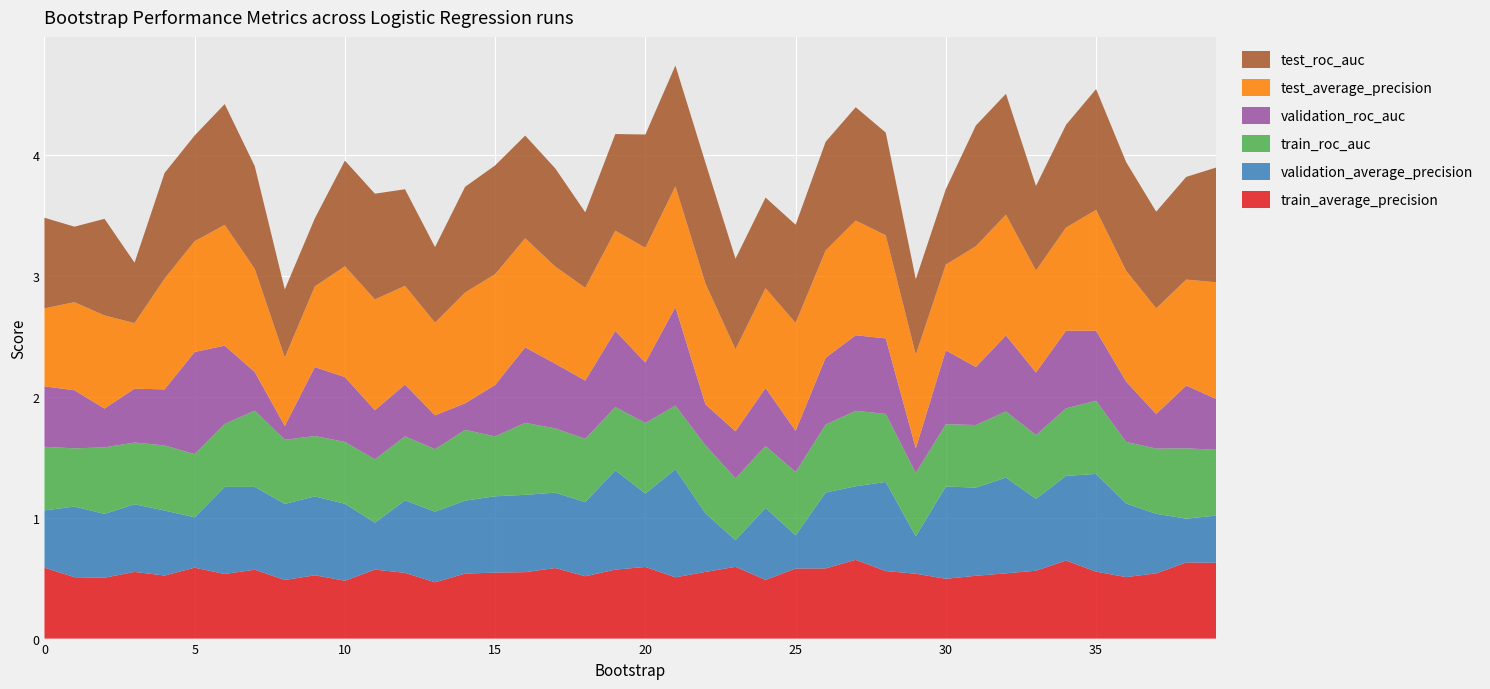

Reading left to right, list all the values displayed in this chart.

train_average_precision: 0=0.6	1=0.5	2=0.5	3=0.6	4=0.5	5=0.6	6=0.5	7=0.6	8=0.5	9=0.5	10=0.5	11=0.6	12=0.5	13=0.5	14=0.5	15=0.5	16=0.6	17=0.6	18=0.5	19=0.6	20=0.6	21=0.5	22=0.6	23=0.6	24=0.5	25=0.6	26=0.6	27=0.7	28=0.6	29=0.5	30=0.5	31=0.5	32=0.5	33=0.6	34=0.6	35=0.6	36=0.5	37=0.5	38=0.6	39=0.6
validation_average_precision: 0=0.5	1=0.6	2=0.5	3=0.6	4=0.5	5=0.4	6=0.7	7=0.7	8=0.6	9=0.7	10=0.6	11=0.4	12=0.6	13=0.6	14=0.6	15=0.6	16=0.6	17=0.6	18=0.6	19=0.8	20=0.6	21=0.9	22=0.5	23=0.2	24=0.6	25=0.3	26=0.6	27=0.6	28=0.7	29=0.3	30=0.8	31=0.7	32=0.8	33=0.6	34=0.7	35=0.8	36=0.6	37=0.5	38=0.4	39=0.4
train_roc_auc: 0=0.5	1=0.5	2=0.6	3=0.5	4=0.5	5=0.5	6=0.5	7=0.6	8=0.5	9=0.5	10=0.5	11=0.5	12=0.5	13=0.5	14=0.6	15=0.5	16=0.6	17=0.5	18=0.5	19=0.5	20=0.6	21=0.5	22=0.6	23=0.5	24=0.5	25=0.5	26=0.6	27=0.6	28=0.6	29=0.5	30=0.5	31=0.5	32=0.5	33=0.5	34=0.6	35=0.6	36=0.5	37=0.5	38=0.6	39=0.5
validation_roc_auc: 0=0.5	1=0.5	2=0.3	3=0.4	4=0.5	5=0.8	6=0.6	7=0.3	8=0.1	9=0.6	10=0.5	11=0.4	12=0.4	13=0.3	14=0.2	15=0.4	16=0.6	17=0.5	18=0.5	19=0.6	20=0.5	21=0.8	22=0.3	23=0.4	24=0.5	25=0.3	26=0.6	27=0.6	28=0.6	29=0.2	30=0.6	31=0.5	32=0.6	33=0.5	34=0.6	35=0.6	36=0.5	37=0.3	38=0.5	39=0.4
test_average_precision: 0=0.6	1=0.7	2=0.8	3=0.5	4=0.9	5=0.9	6=1.0	7=0.9	8=0.6	9=0.7	10=0.9	11=0.9	12=0.8	13=0.8	14=0.9	15=0.9	16=0.9	17=0.8	18=0.8	19=0.8	20=0.9	21=1.0	22=1.0	23=0.7	24=0.8	25=0.9	26=0.9	27=0.9	28=0.9	29=0.8	30=0.7	31=1.0	32=1.0	33=0.8	34=0.9	35=1.0	36=0.9	37=0.9	38=0.9	39=1.0
test_roc_auc: 0=0.8	1=0.6	2=0.8	3=0.5	4=0.9	5=0.9	6=1.0	7=0.8	8=0.6	9=0.6	10=0.9	11=0.9	12=0.8	13=0.6	14=0.9	15=0.9	16=0.8	17=0.8	18=0.6	19=0.8	20=0.9	21=1.0	22=1.0	23=0.8	24=0.8	25=0.8	26=0.9	27=0.9	28=0.8	29=0.6	30=0.6	31=1.0	32=1.0	33=0.7	34=0.8	35=1.0	36=0.9	37=0.8	38=0.8	39=0.9